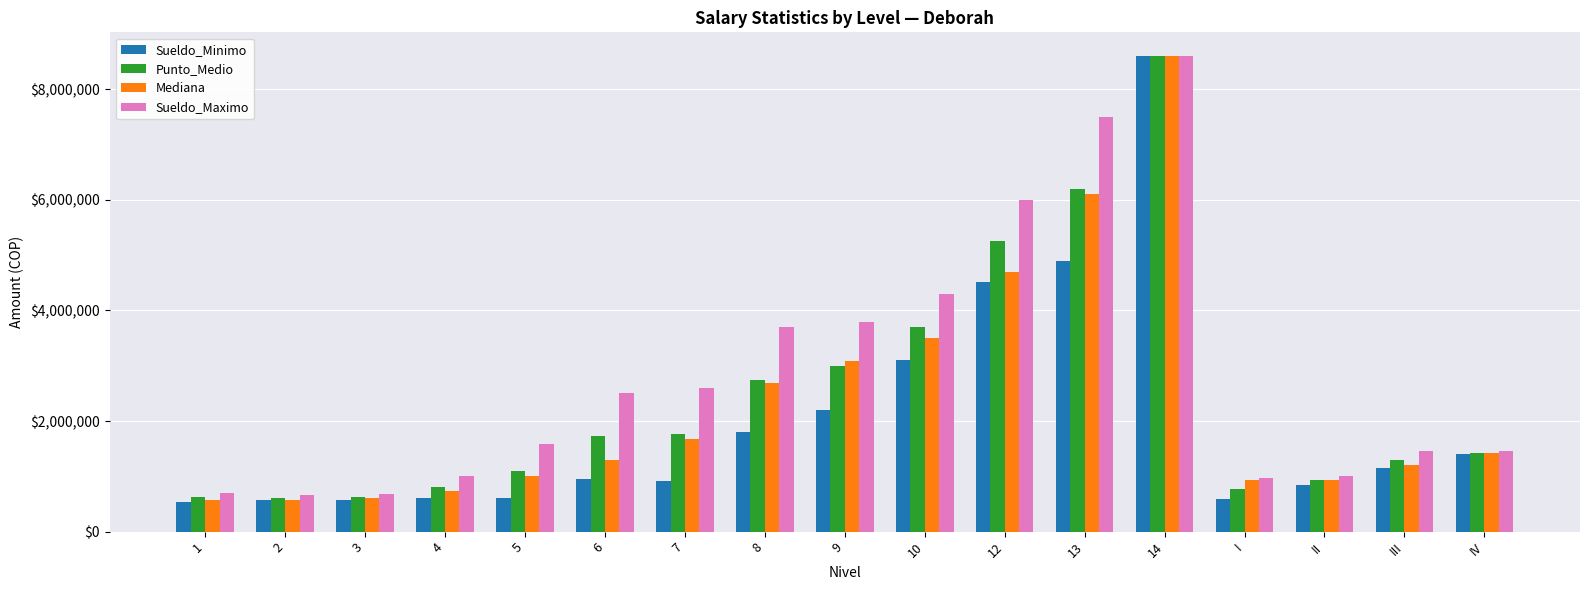

What is the spread (max minus min) of values at 8?

1900000